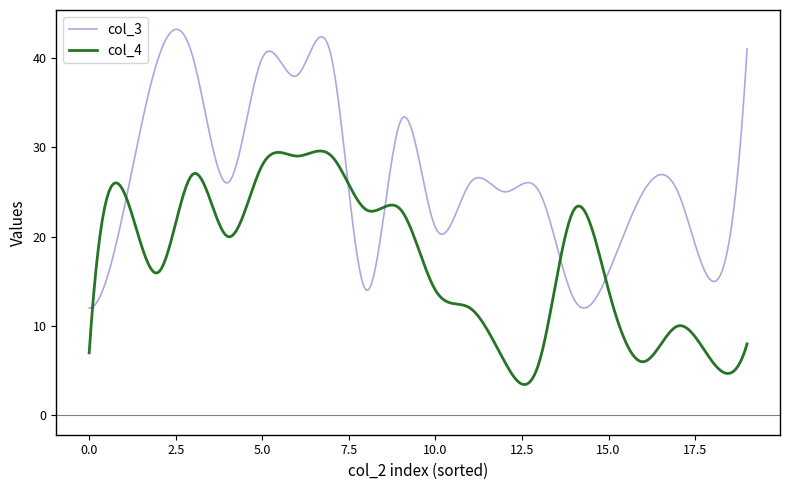

Which series ends up on top after the final intersection of col_3 and col_4?

col_3